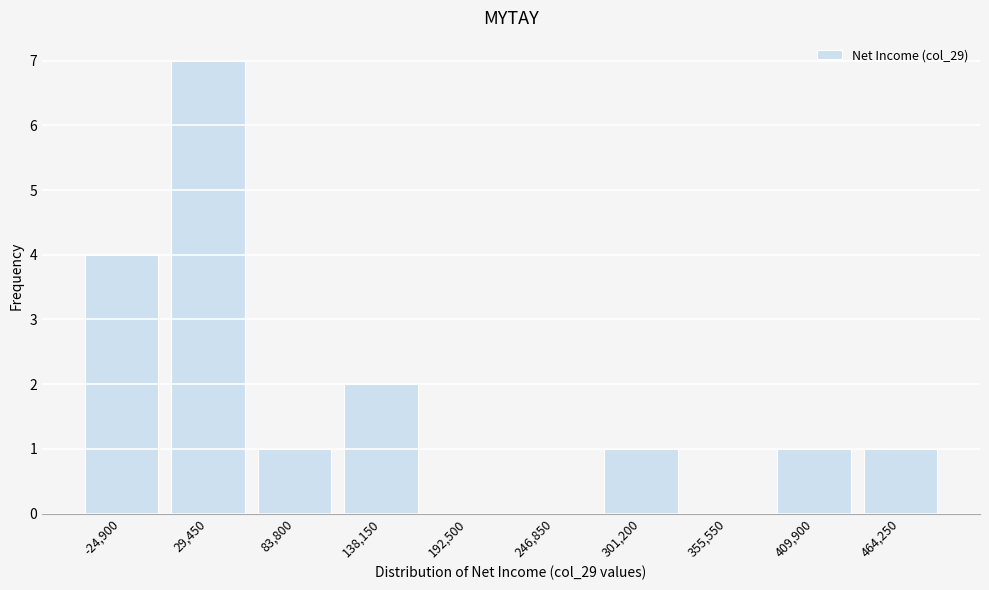

Reading left to right, extract all data points from this chart.

-24,900=4	29,450=7	83,800=1	138,150=2	192,500=0	246,850=0	301,200=1	355,550=0	409,900=1	464,250=1